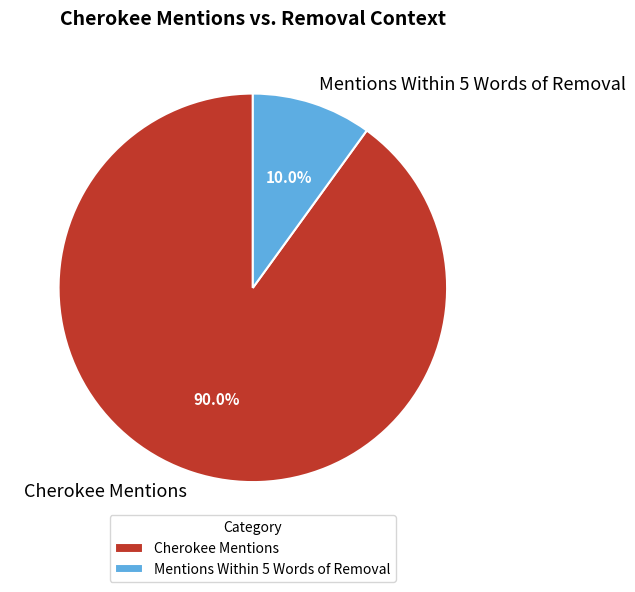

Which category has the smallest portion of the pie?

Mentions Within 5 Words of Removal